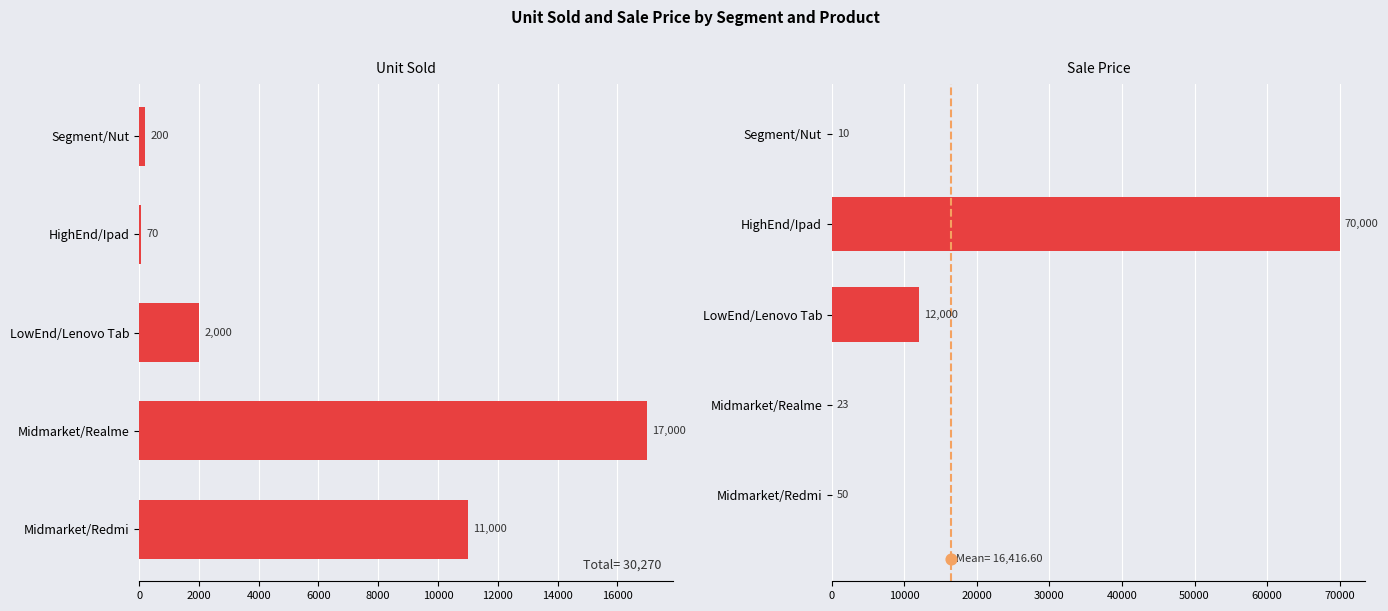

Which series contains the highest Y value?

Sale Price